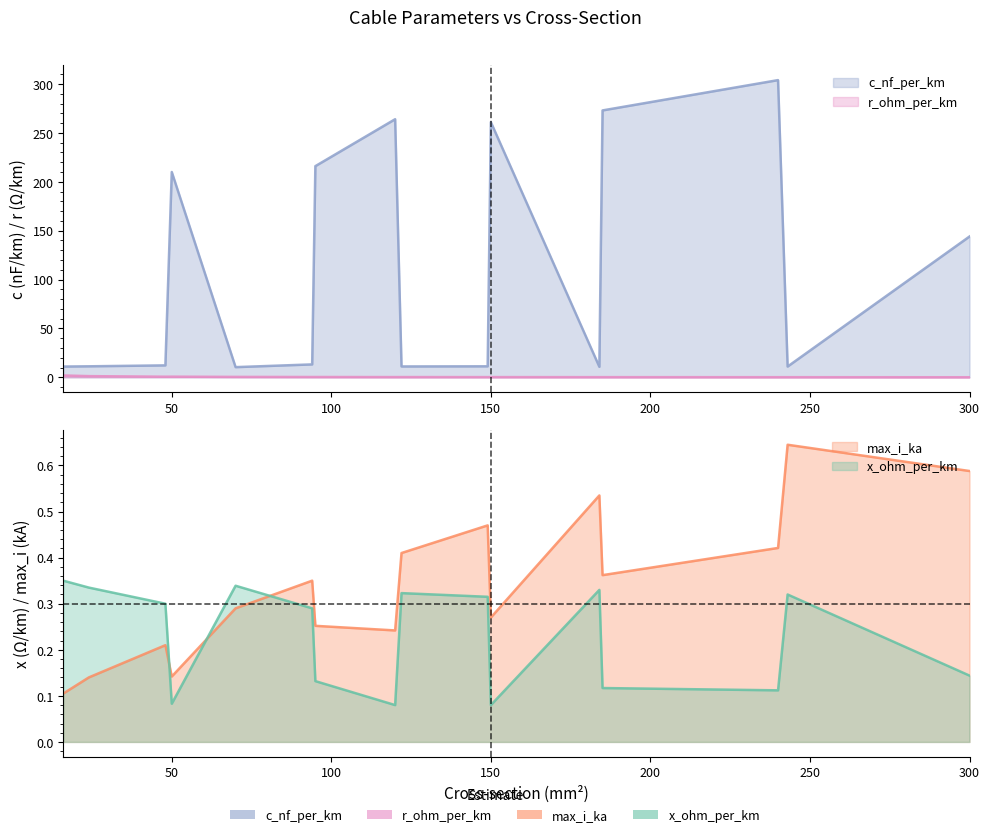

What is the sum of all r_ohm_per_km values?

6.8